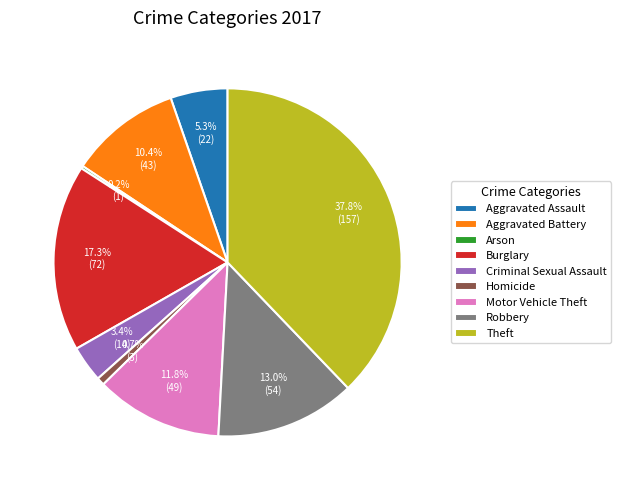

Approximately how many times larger is the value at Motor Vehicle Theft compared to Robbery?

0.9